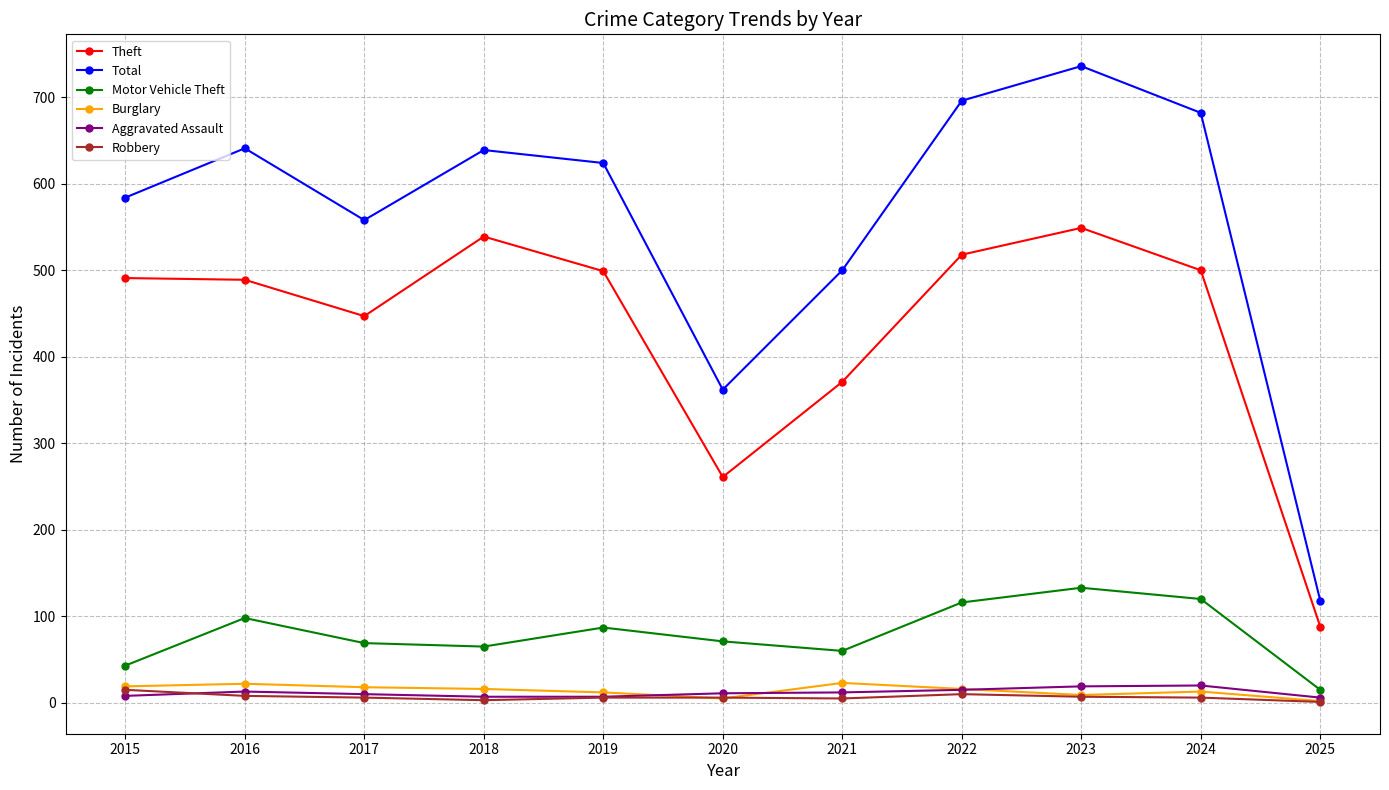

The Total series shows 696 at 2022. True or false?

True